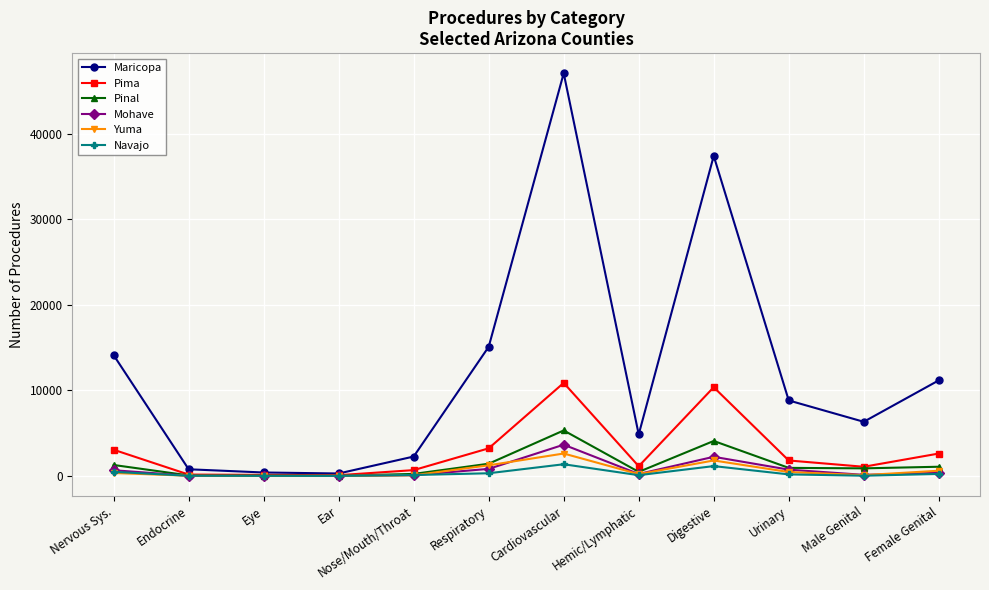

In Pinal, how many points are higher than both neighbors (excluding endpoints)?

2